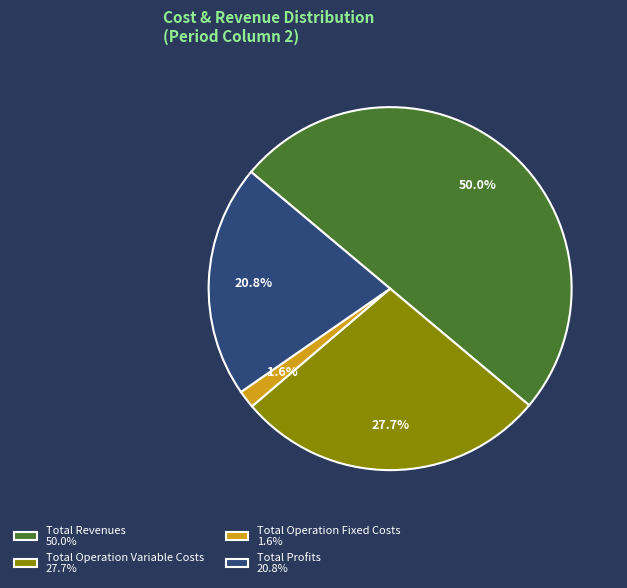

Does Total Operation Fixed Costs 1.6% represent more than half of the total?

No